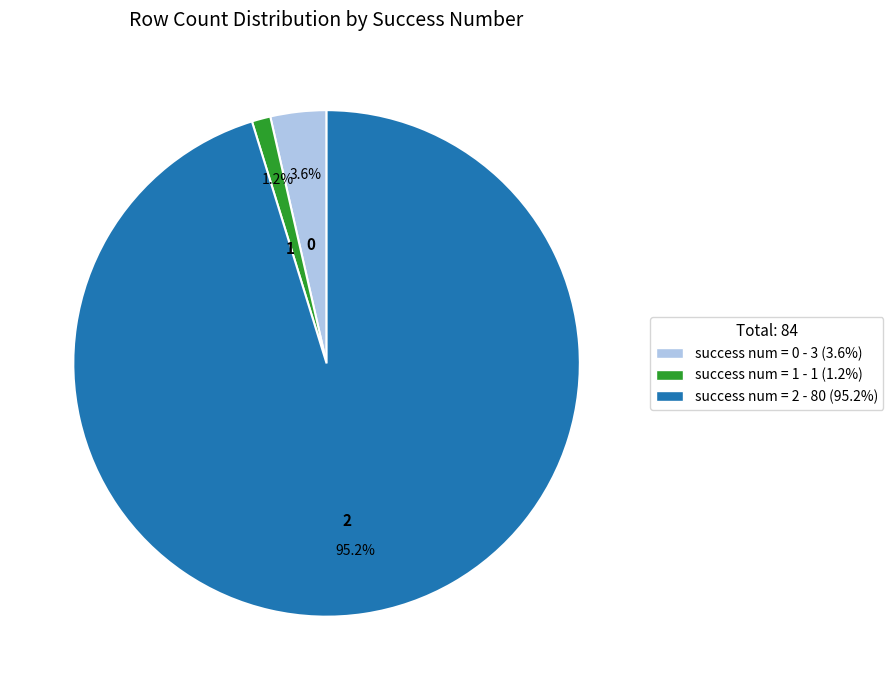

To the nearest percent, what is the average slice percentage?

33%